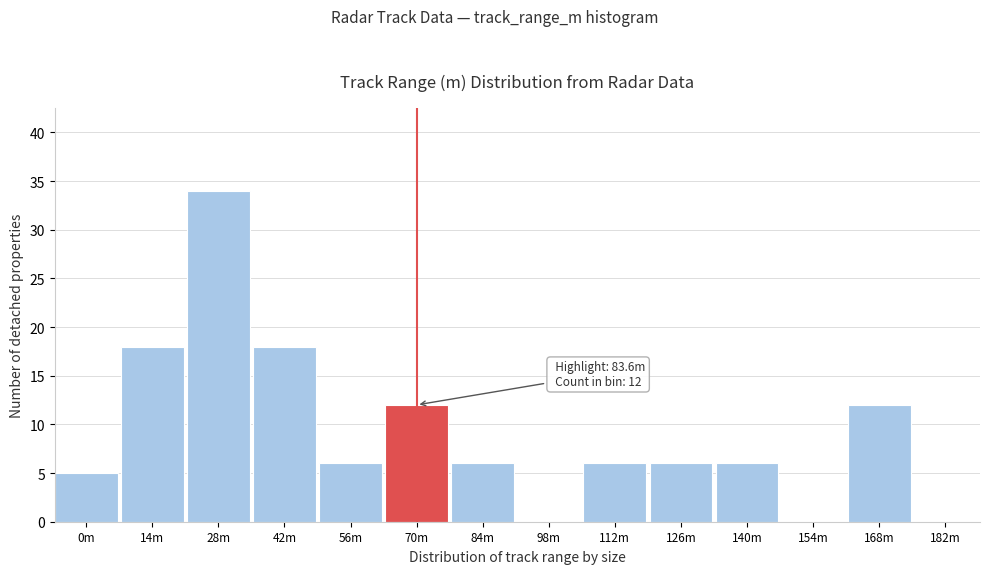

Reading left to right, list all the values displayed in this chart.

0m=5	14m=18	28m=34	42m=18	56m=6	70m=12	84m=6	98m=0	112m=6	126m=6	140m=6	154m=0	168m=12	182m=0